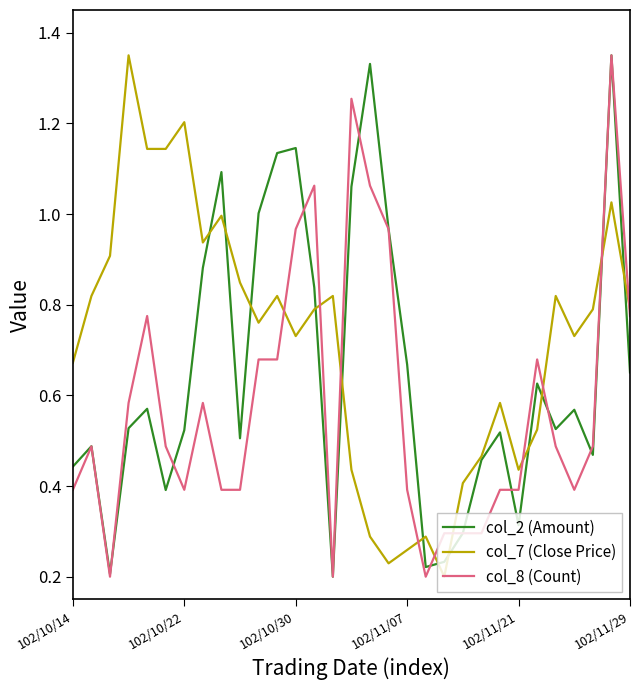

True or false: col_7 (Close Price) and col_8 (Count) cross at least once.

True